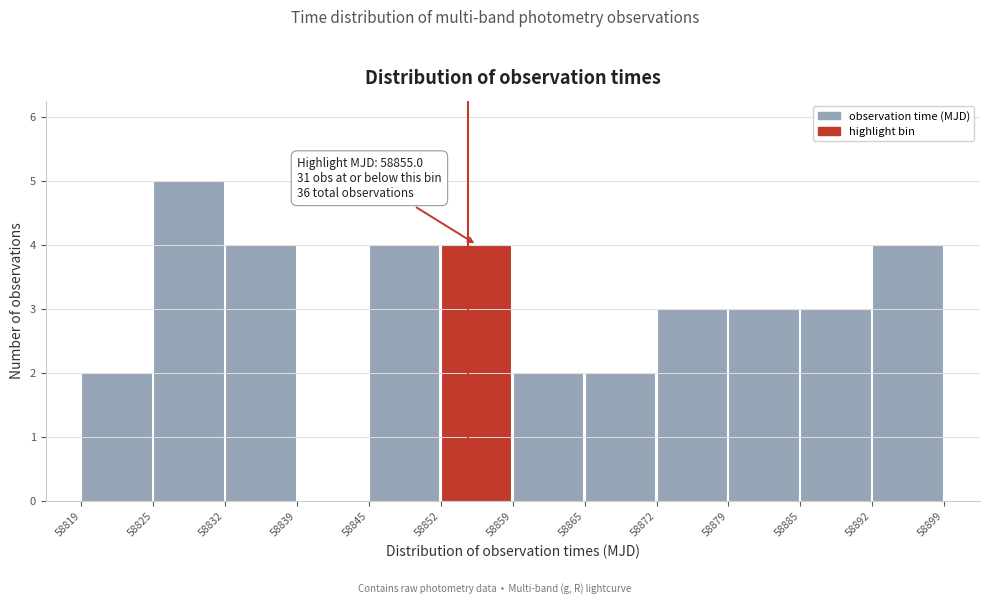

Reading left to right, what are all the values shown in this chart?

58819=2	58825=5	58832=4	58839=0	58845=4	58852=4	58859=2	58865=2	58872=3	58879=3	58885=3	58892=4